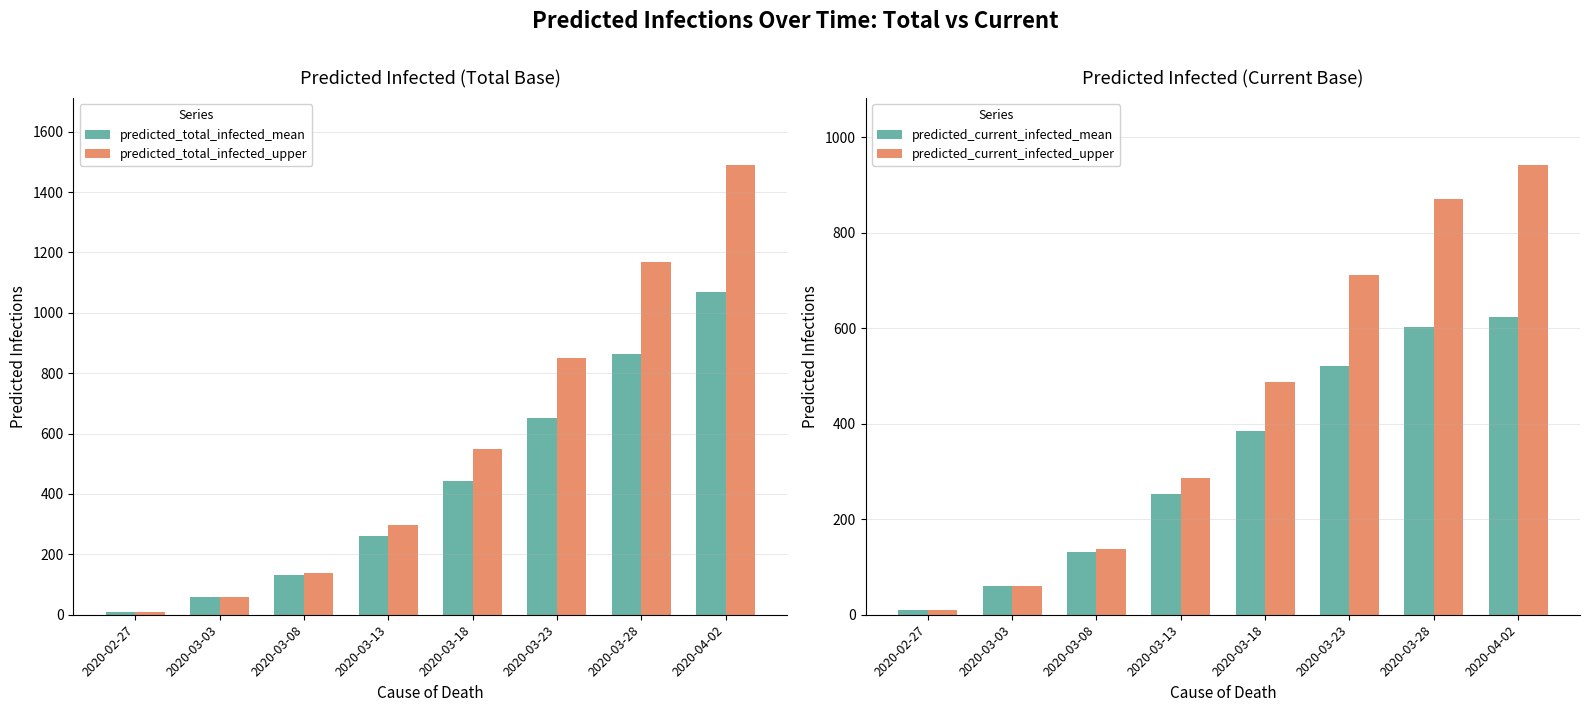

Are the bars grouped side by side (vs. stacked)?

Yes